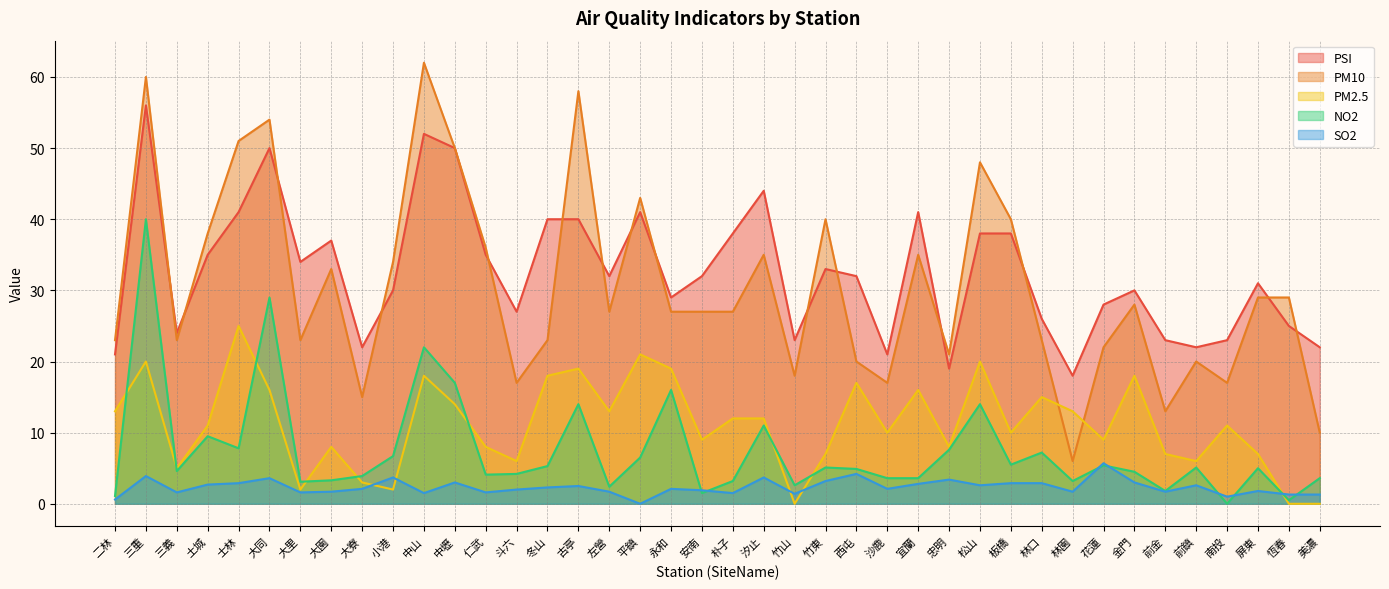

How many data points in PM2.5 are less than 11?

19